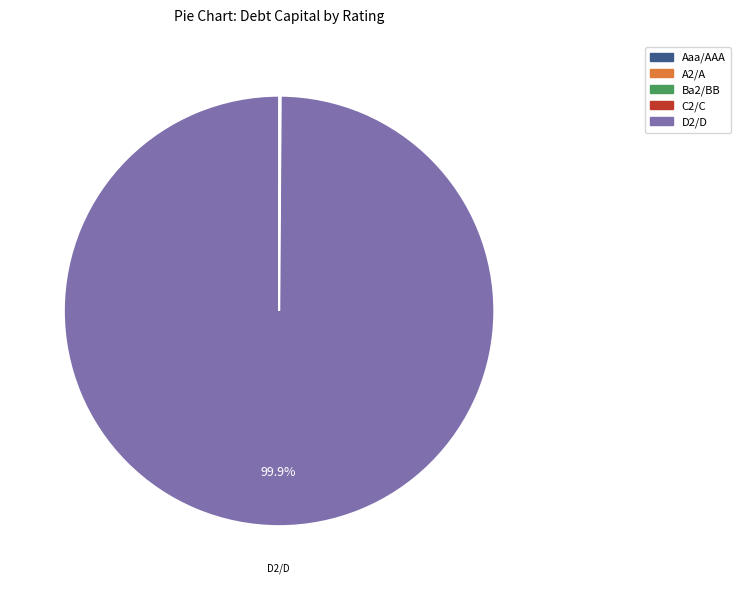

Is there a majority slice in this chart?

Yes